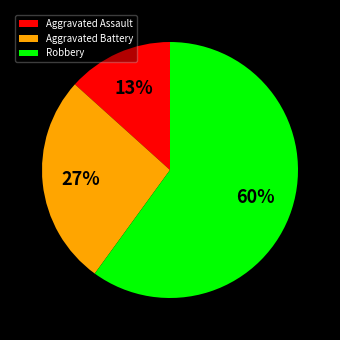

To the nearest percent, what is the average slice percentage?

33%